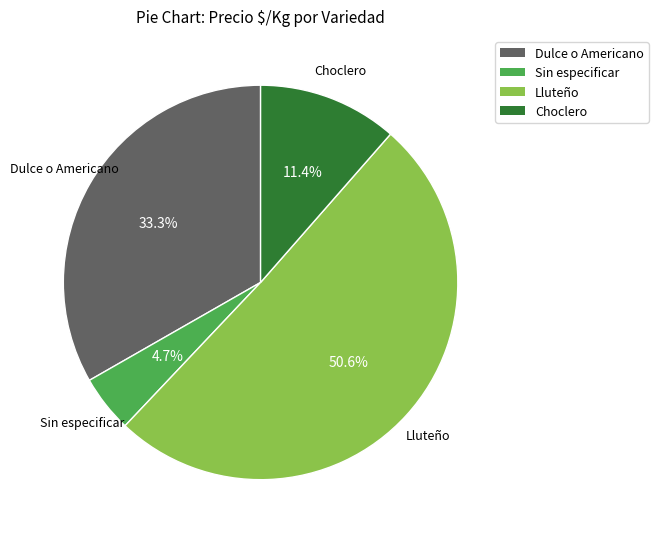

Is there a majority slice in this chart?

Yes